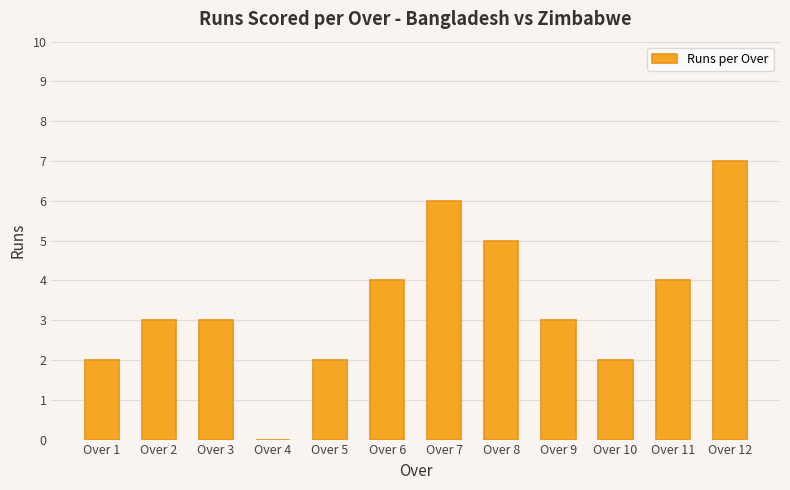

True or false: the data shows 3 at Over 5.

False